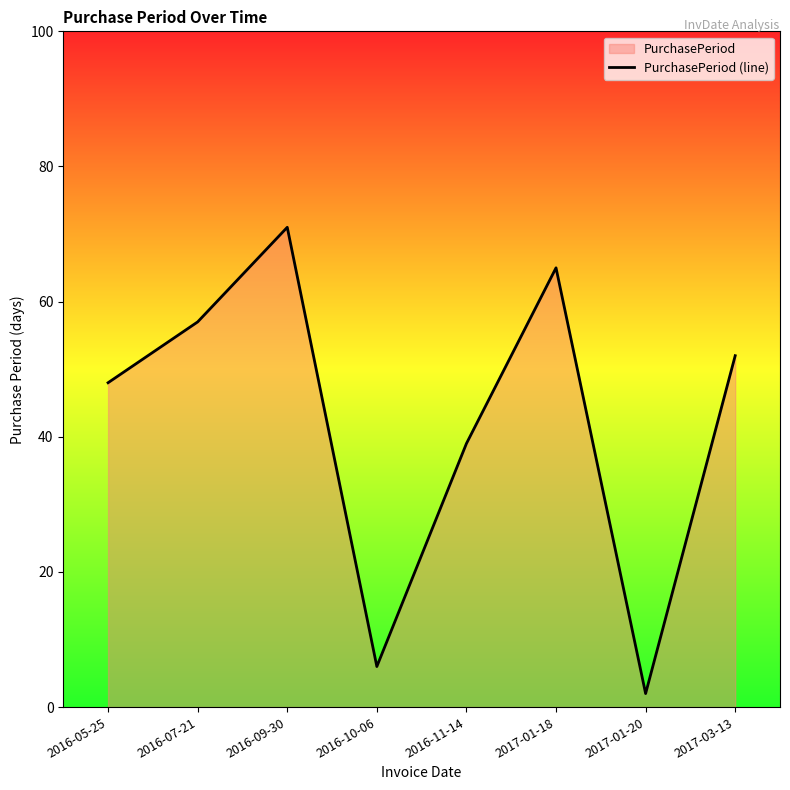

What is the difference between the second highest and second lowest values?

59